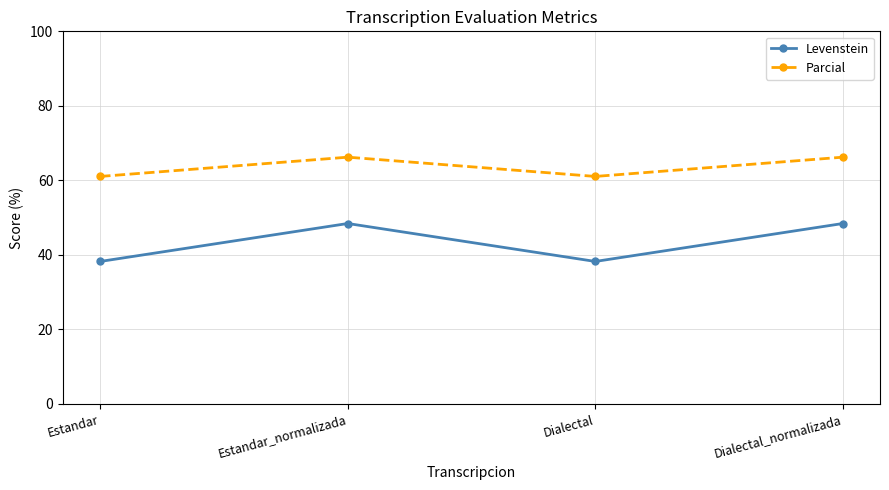

At how many categories does at least one series exceed 47?

4